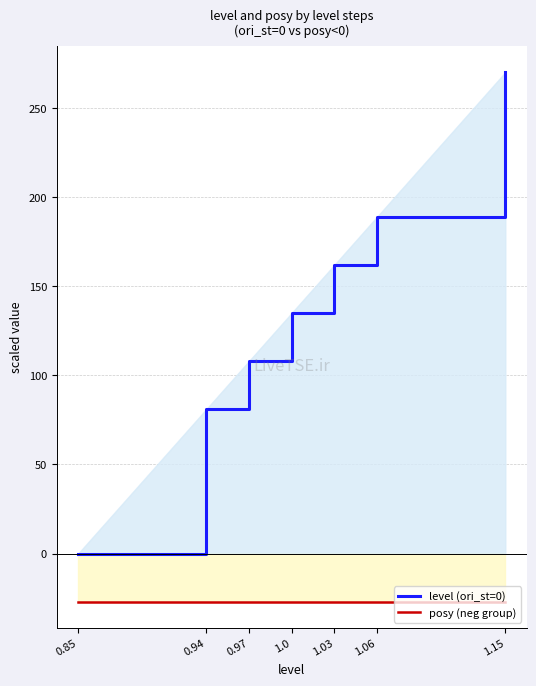

Does the chart have visible grid lines?

Yes